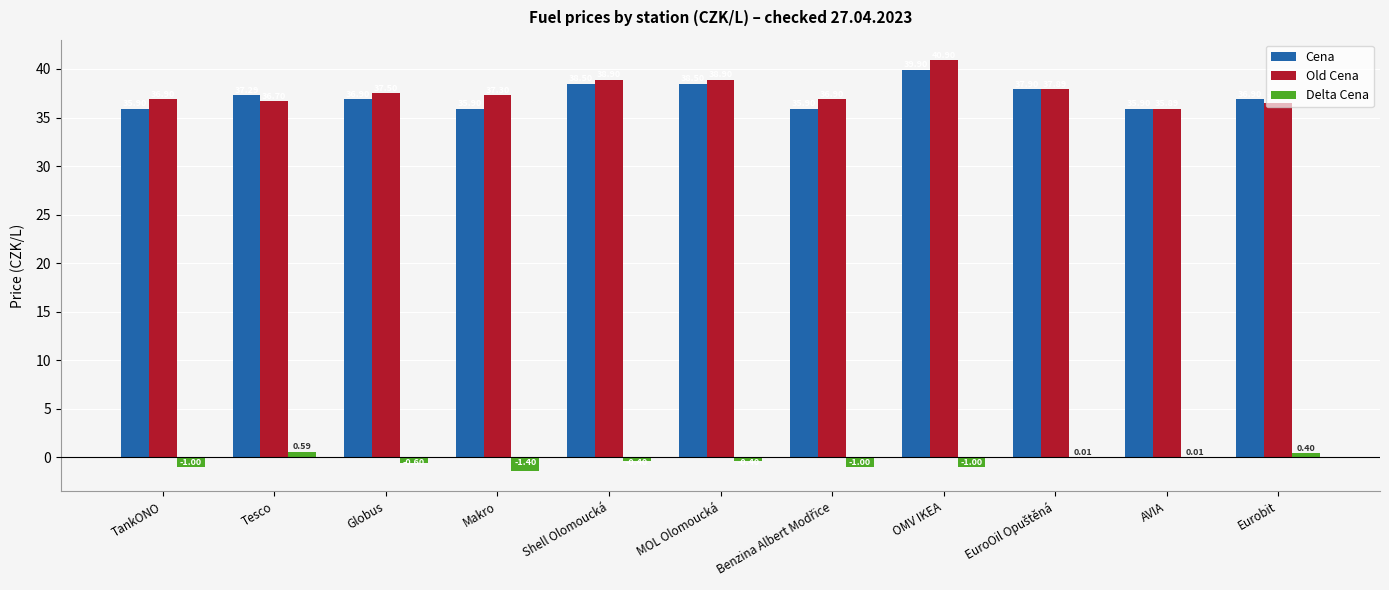

Which category has the highest value across all series?

OMV IKEA